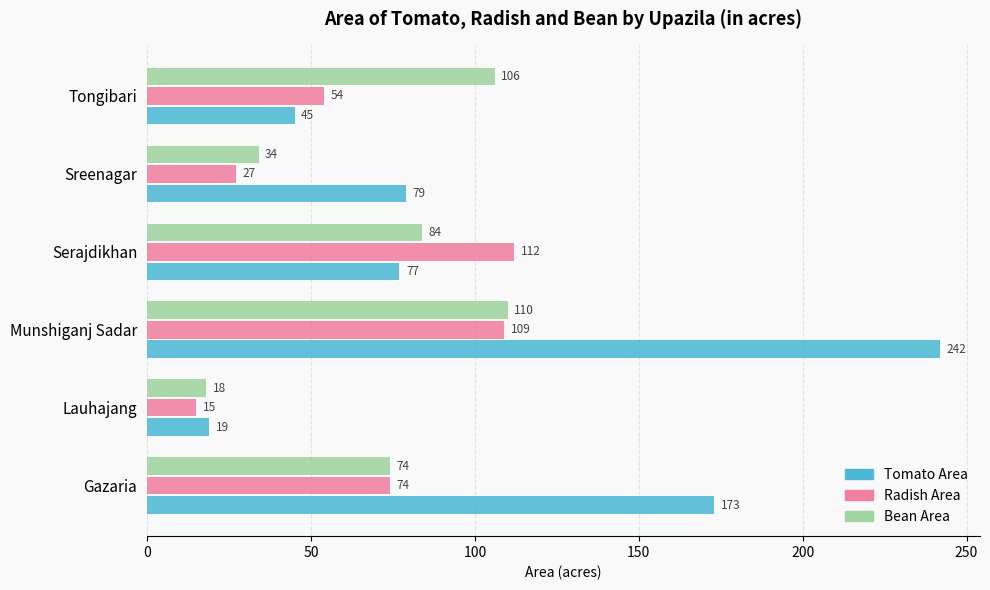

True or false: Tomato Area has a value of 173 at Gazaria.

True